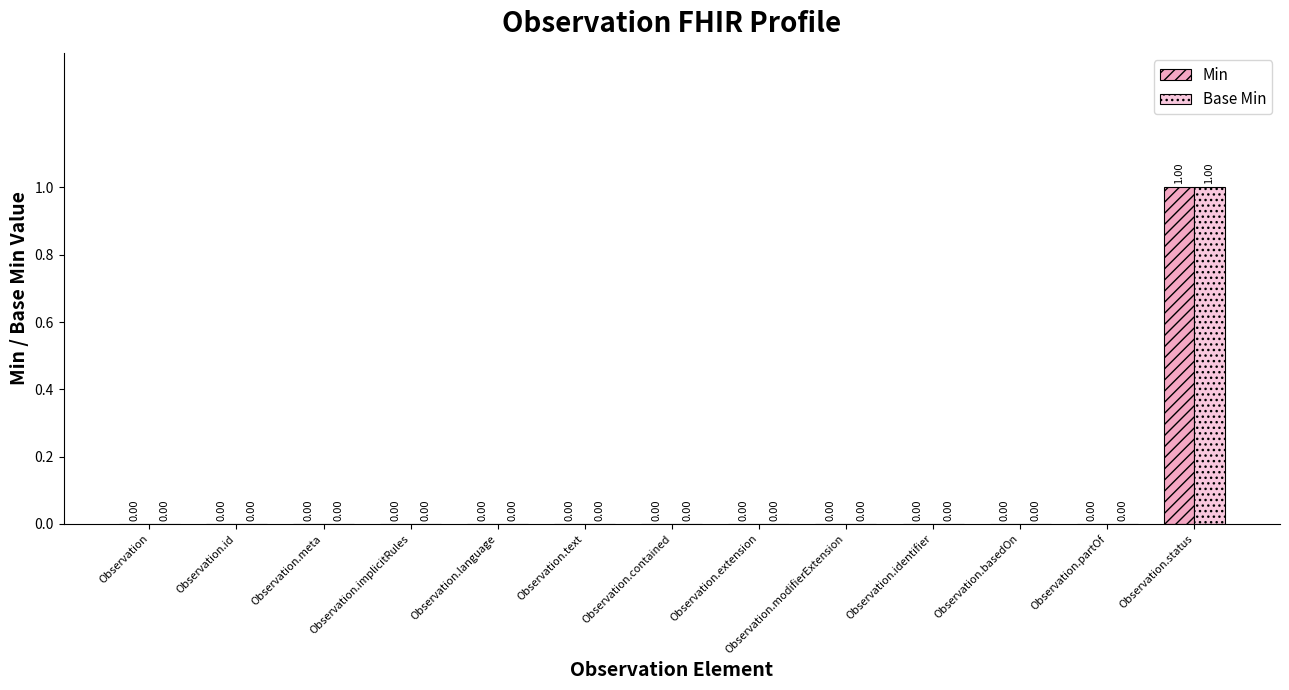

Which label corresponds to the largest value in the chart?

Observation.status